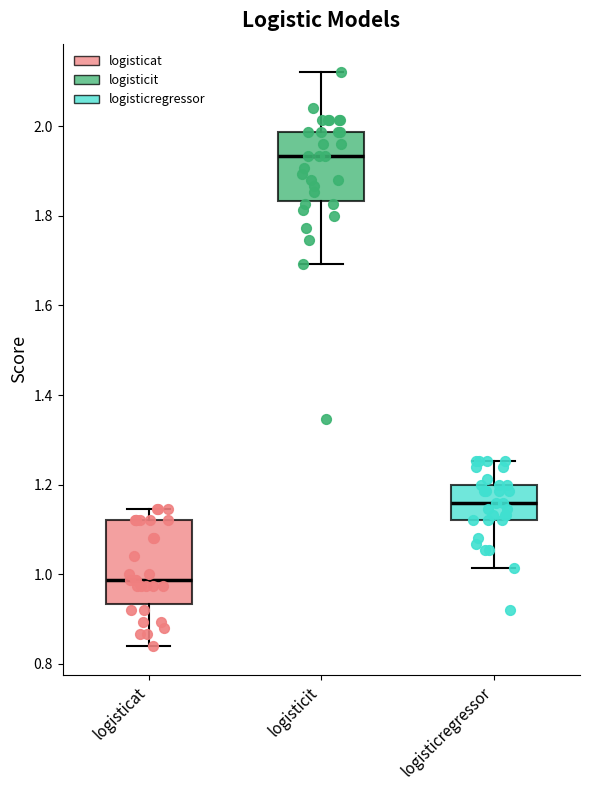

Where does the median line of the box for logisticregressor sit on the y-axis? The values are not printed on the chart, so give them approximately, as read against the axis.

1.16